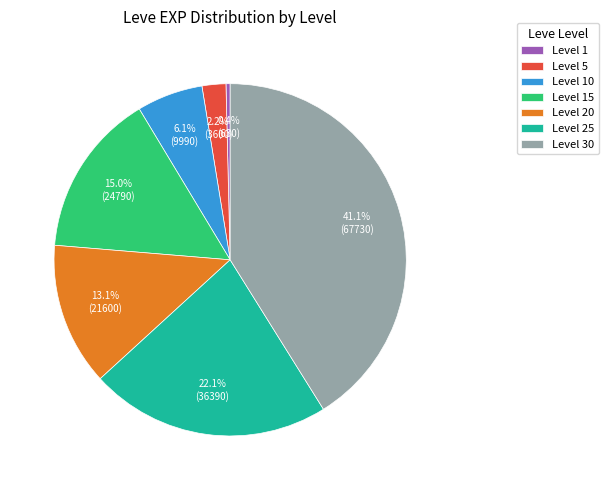

Approximately how many times larger is the value at Level 20 compared to Level 15?

0.9